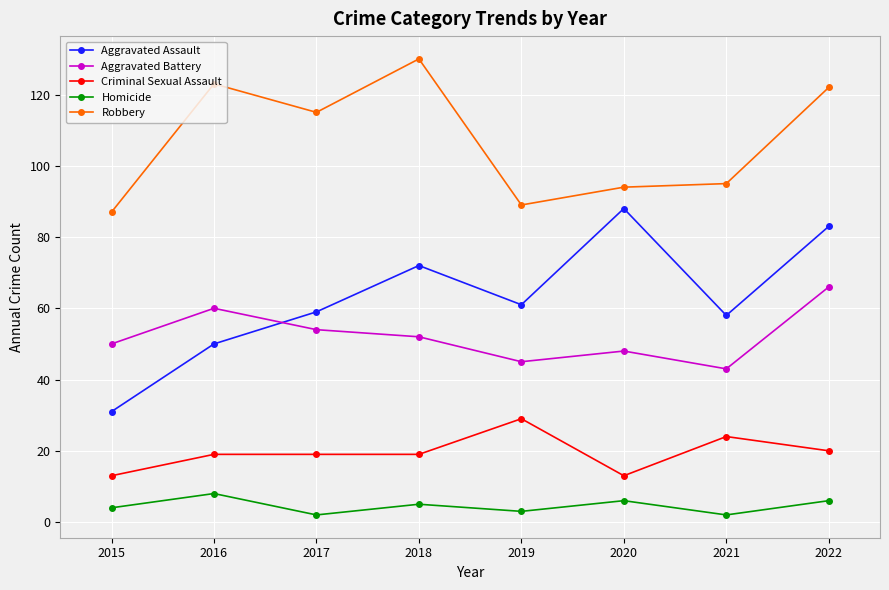

Is the value of Aggravated Assault at 2016 greater than the value of Robbery at 2017?

No